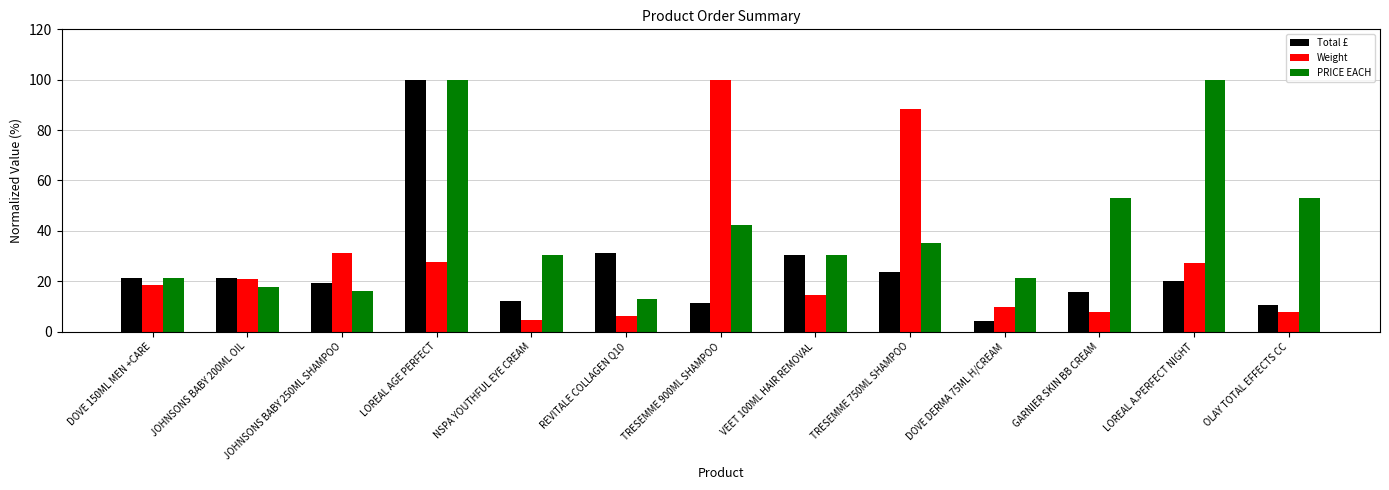

Which series changed the most between DOVE 150ML MEN +CARE and LOREAL A.PERFECT NIGHT?

PRICE EACH